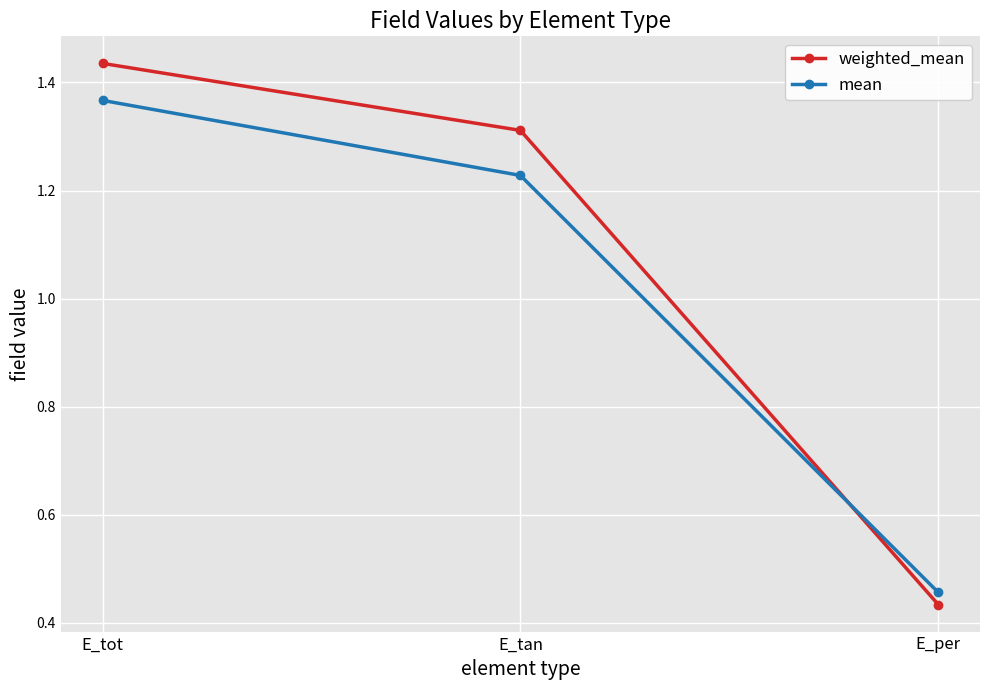

How many distinct data groups are displayed?

2